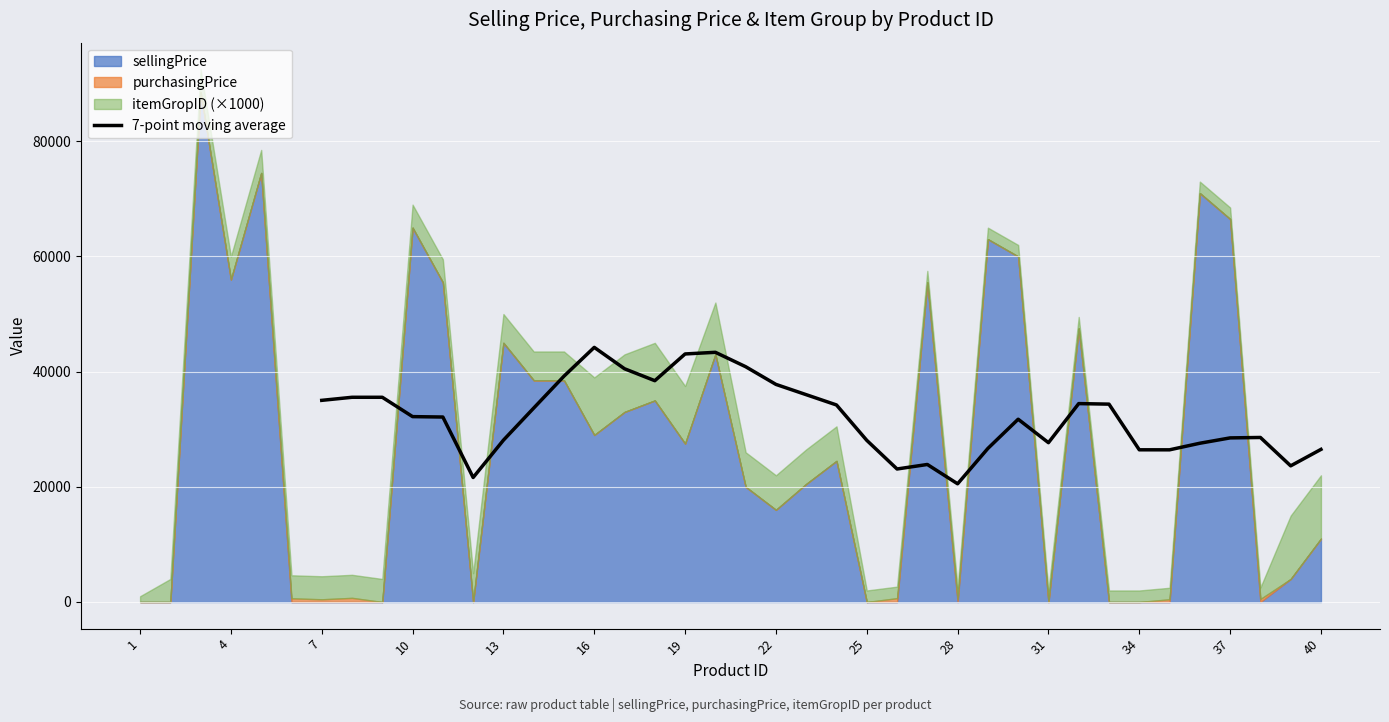

The value of 7-point moving average at 31 is 27666.4. True or false?

True